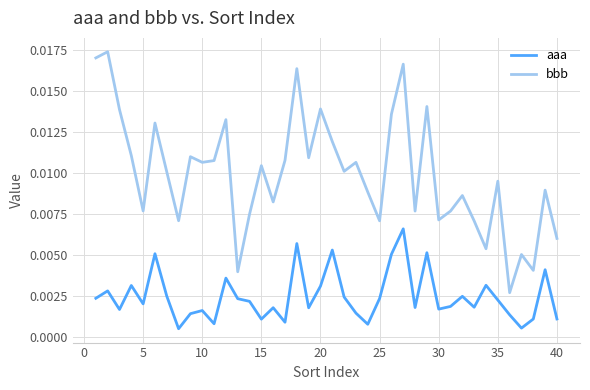

How many interior local peaks does the aaa series have?

13